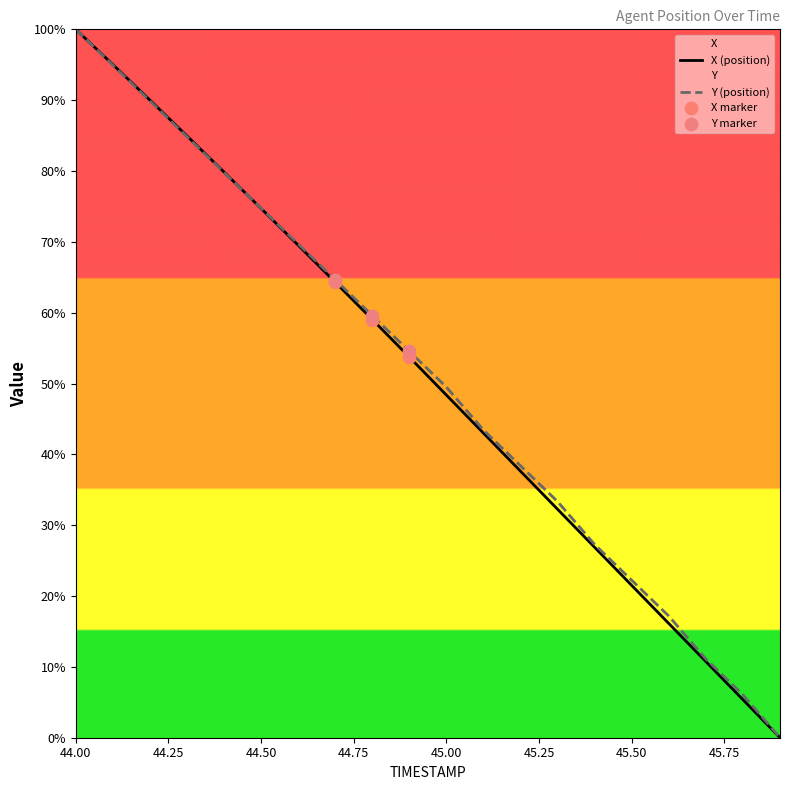

What are all the series names shown in the legend?

X, Y